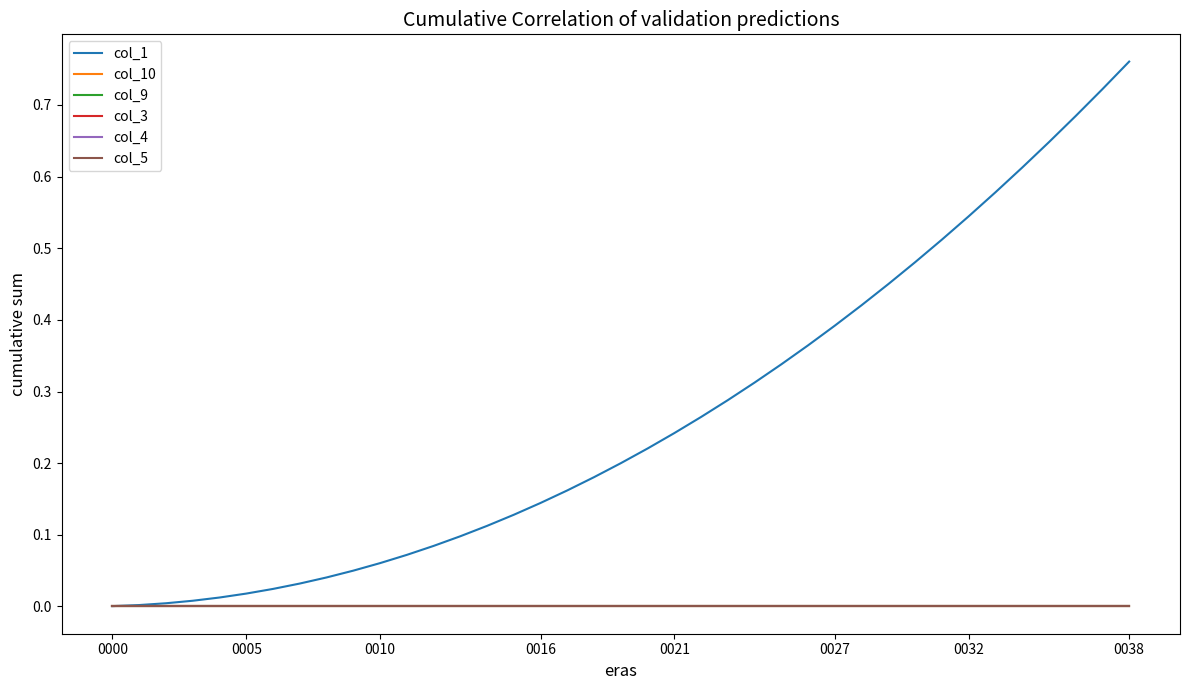

Is this an area chart (filled region under the line)?

No